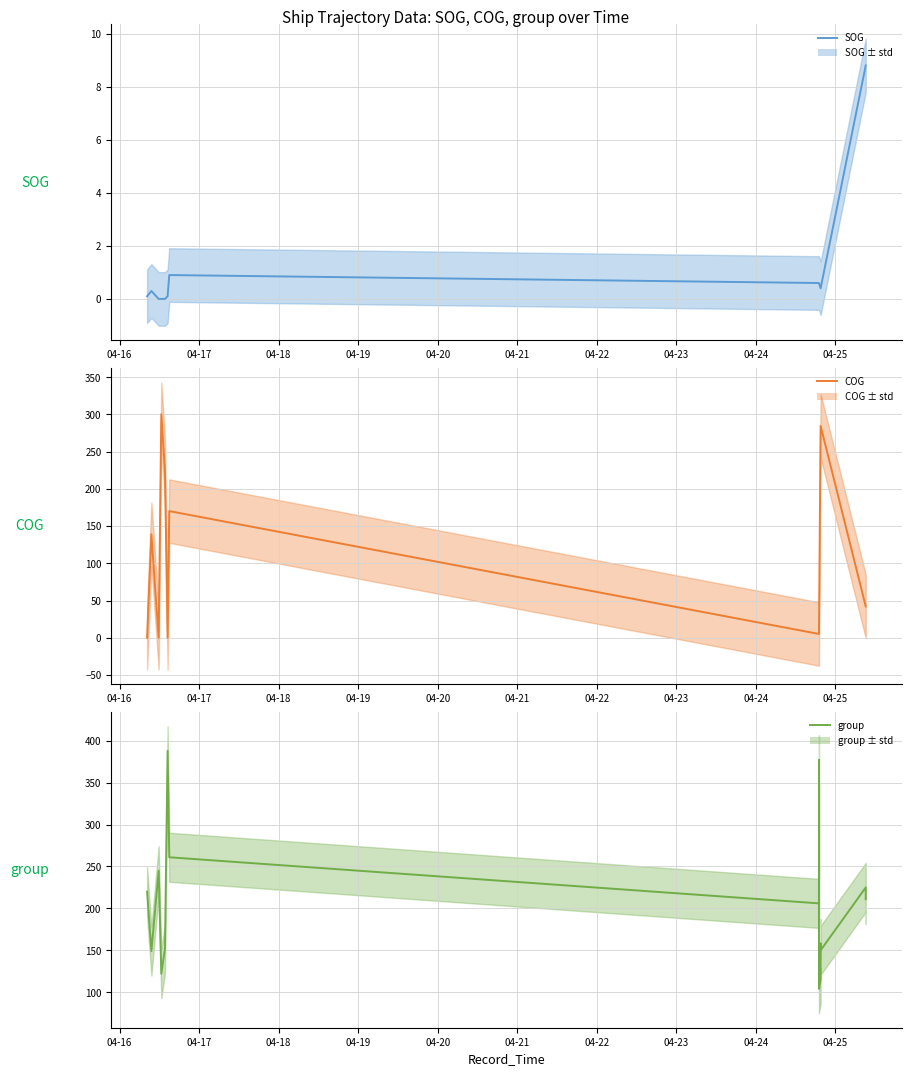

What is the label of the 8th point from the left?

04-23